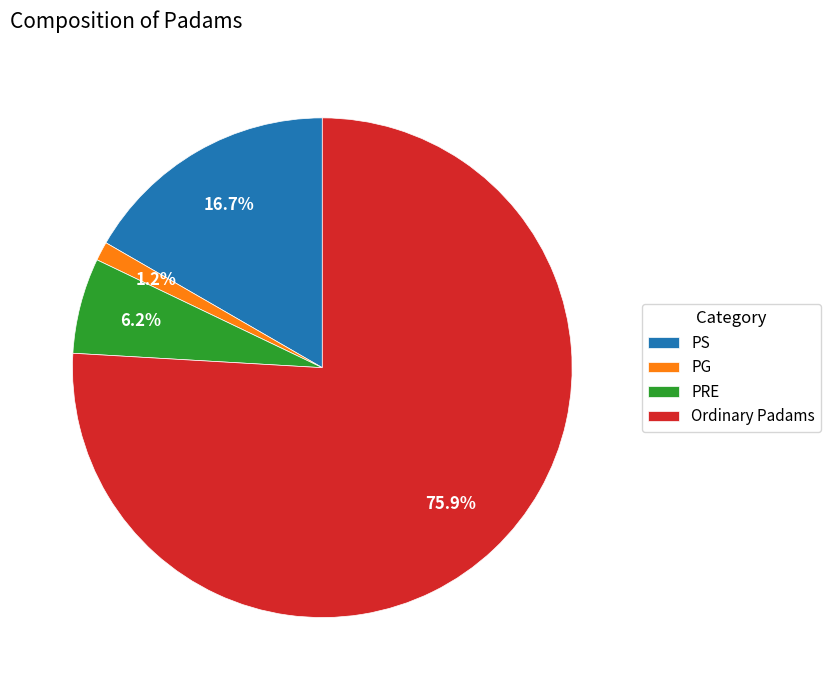

To the nearest percent, what is the difference between the largest and smallest slice percentages?

75%